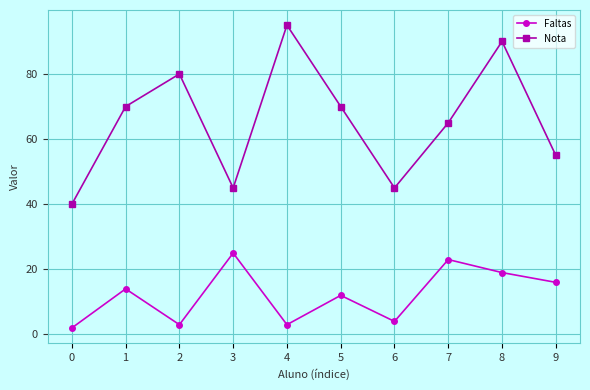

What is the approximate value of Nota at 5?

70